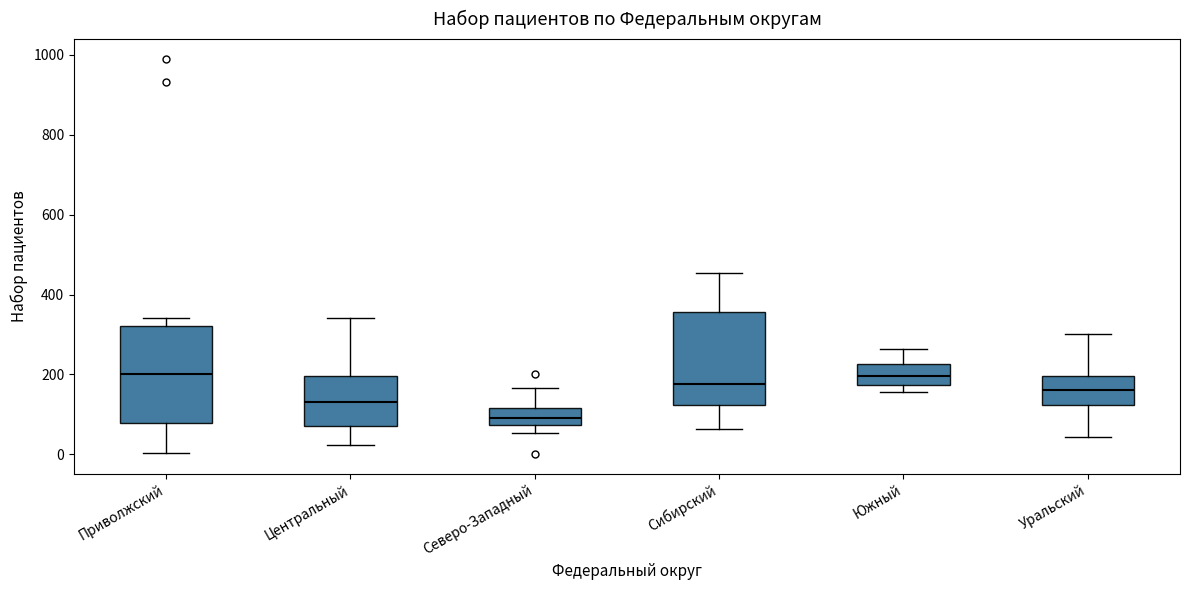

Where does the lower whisker of the box for Сибирский end on the y-axis? The values are not printed on the chart, so give them approximately, as read against the axis.

60